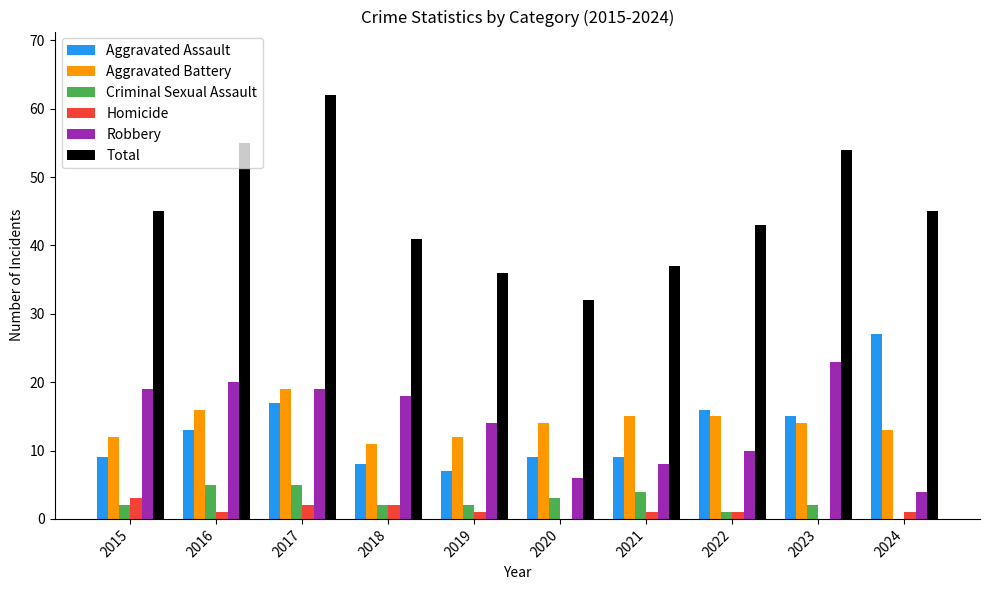

Reading left to right, what are all the values shown in this chart?

Aggravated Assault: 2015=9	2016=13	2017=17	2018=8	2019=7	2020=9	2021=9	2022=16	2023=15	2024=27
Aggravated Battery: 2015=12	2016=16	2017=19	2018=11	2019=12	2020=14	2021=15	2022=15	2023=14	2024=13
Criminal Sexual Assault: 2015=2	2016=5	2017=5	2018=2	2019=2	2020=3	2021=4	2022=1	2023=2	2024=0
Homicide: 2015=3	2016=1	2017=2	2018=2	2019=1	2020=0	2021=1	2022=1	2023=0	2024=1
Robbery: 2015=19	2016=20	2017=19	2018=18	2019=14	2020=6	2021=8	2022=10	2023=23	2024=4
Total: 2015=45	2016=55	2017=62	2018=41	2019=36	2020=32	2021=37	2022=43	2023=54	2024=45